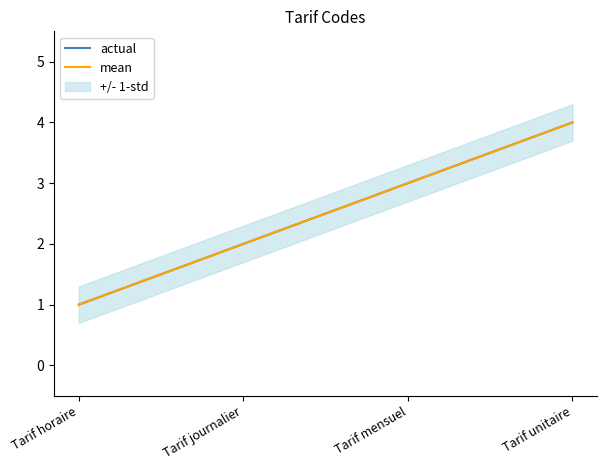

True or false: mean and actual cross at least once.

False